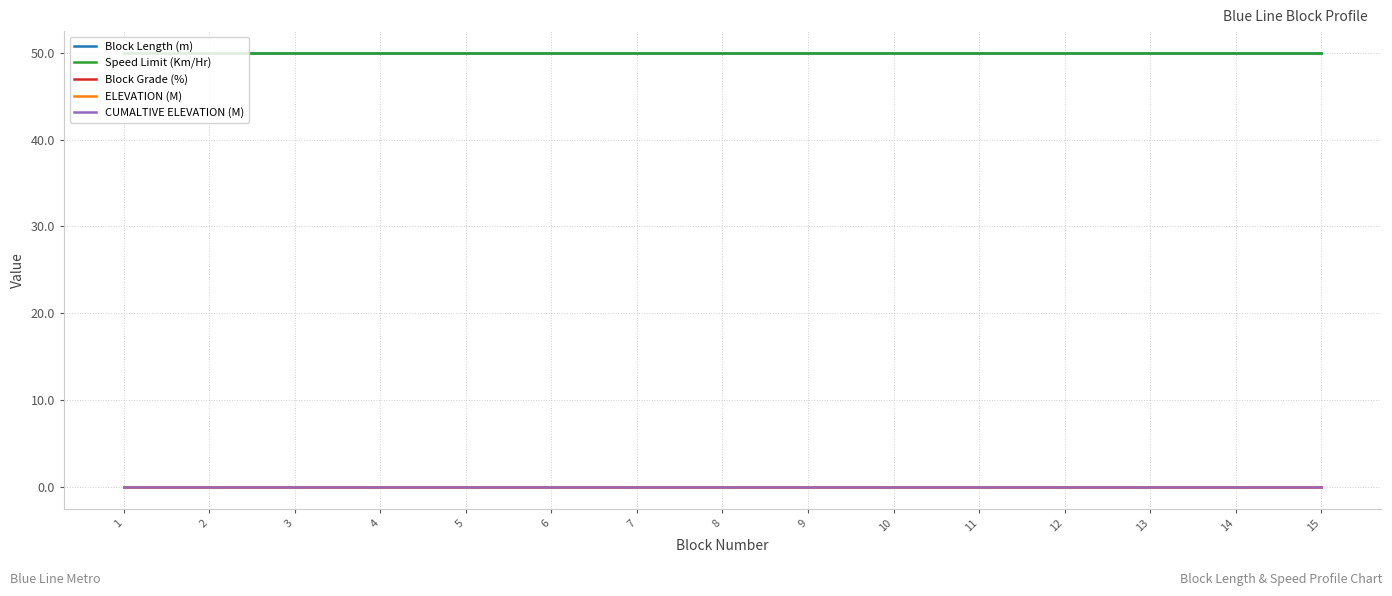

At which category does the chart reach its peak across all series?

1